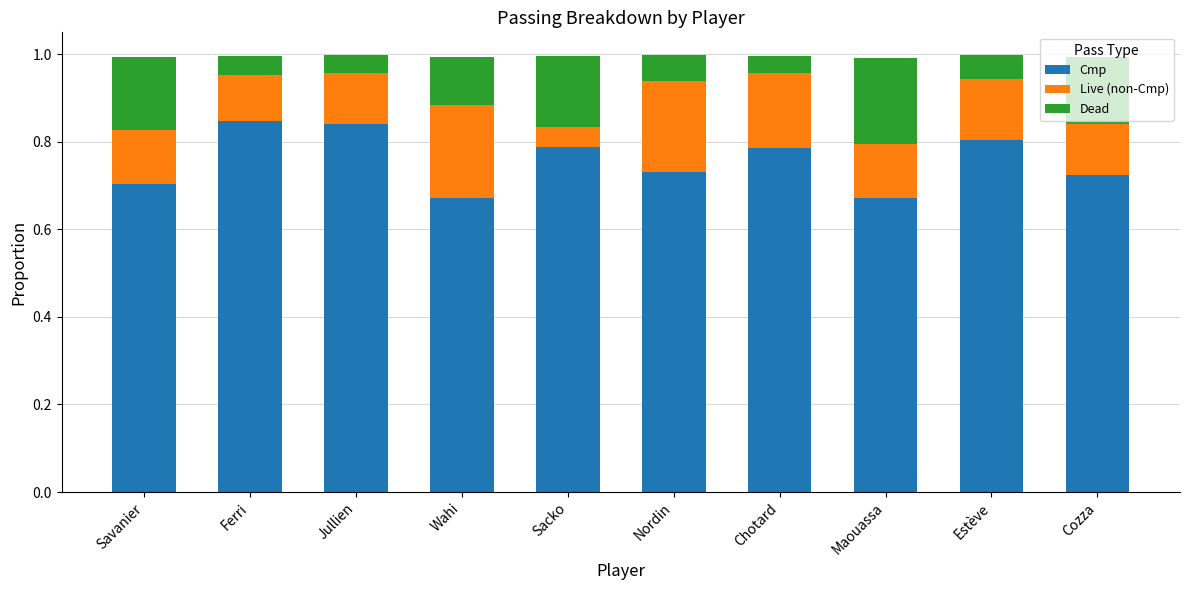

Are the bars horizontal?

No